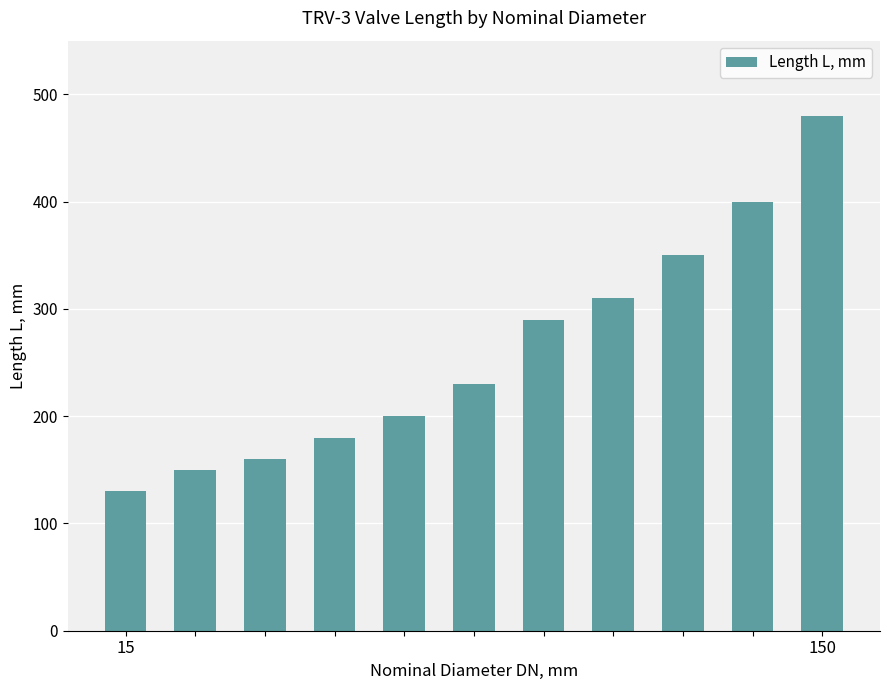

What is the minimum value shown in the chart?

130